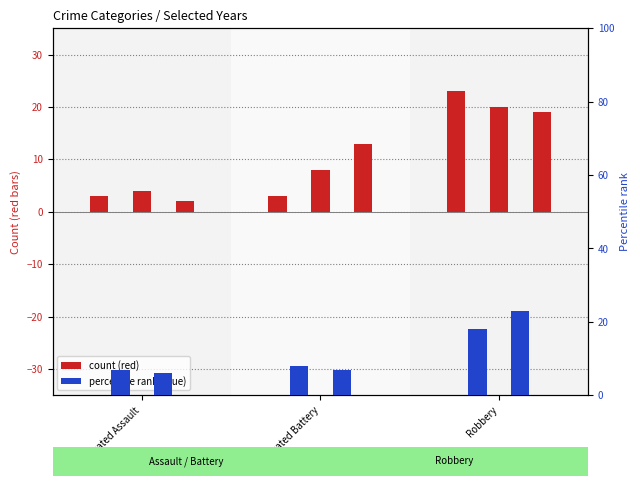

How many data points does each series have?

3